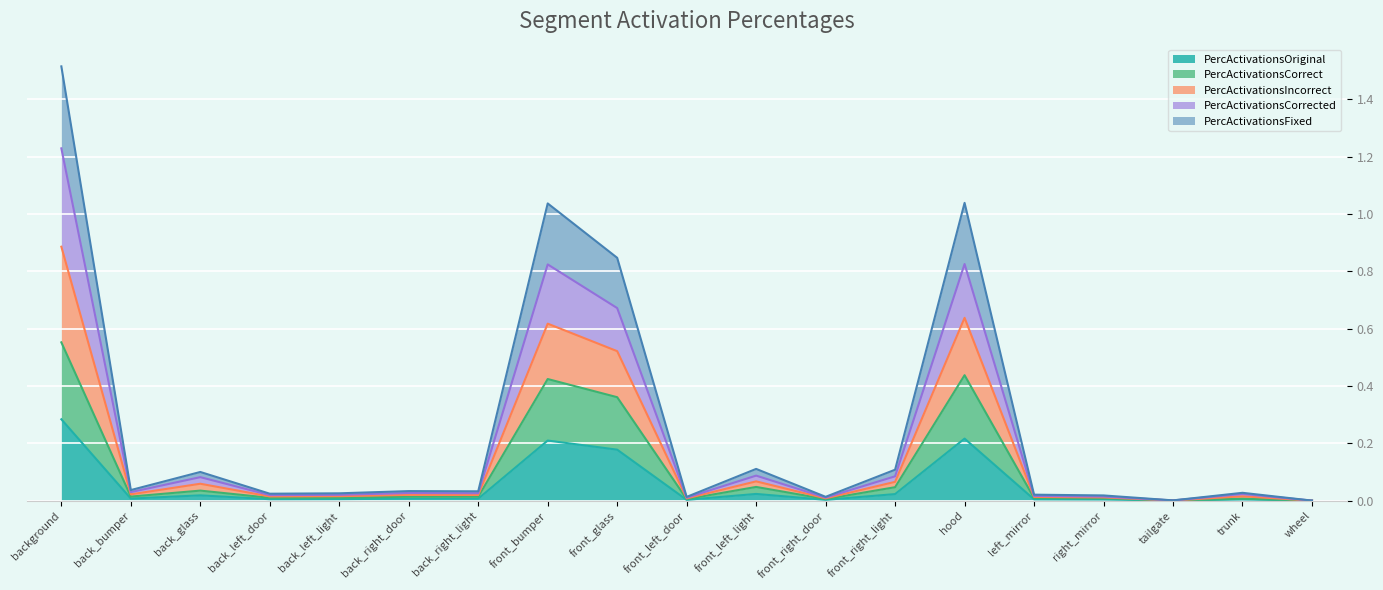

True or false: PercActivationsOriginal and PercActivationsCorrected intersect in this chart.

False